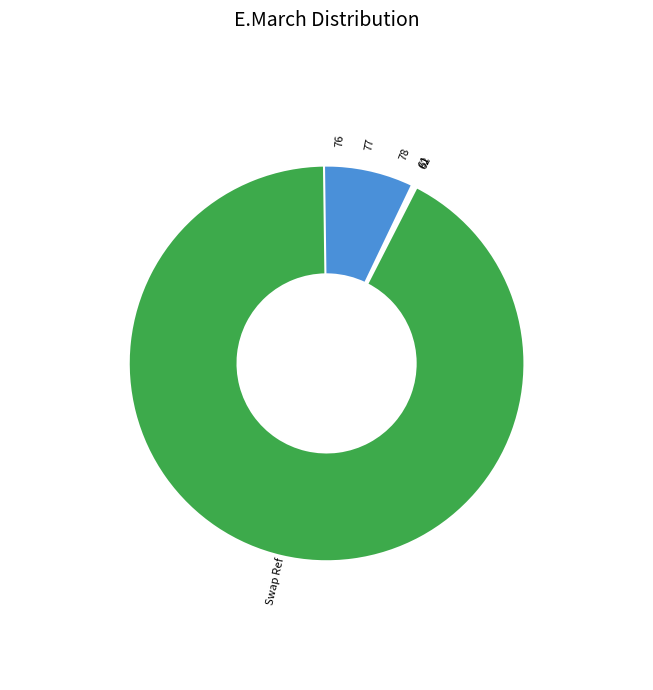

To the nearest percent, what is the difference between the largest and smallest slice percentages?

93%